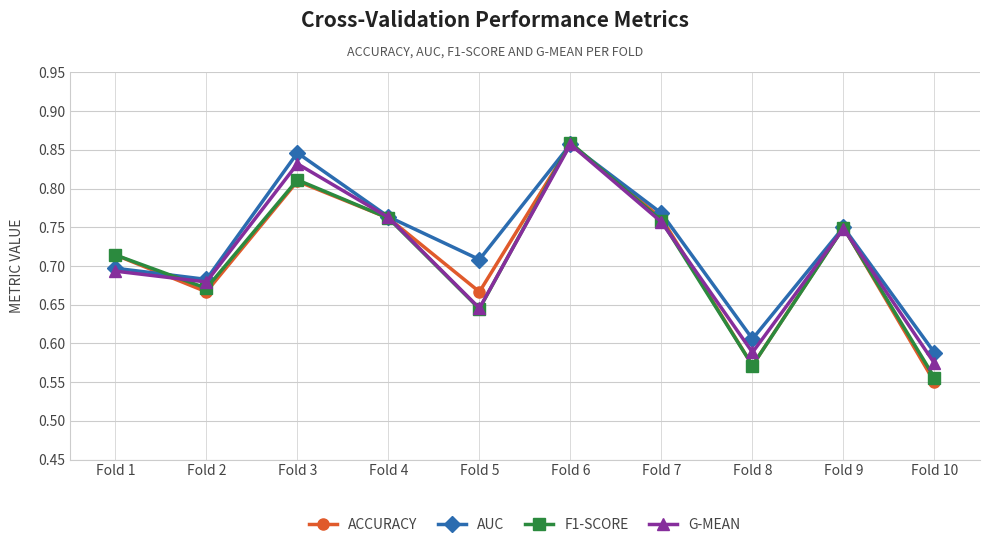

Is it true that G-MEAN equals 0.9 at Fold 10?

False